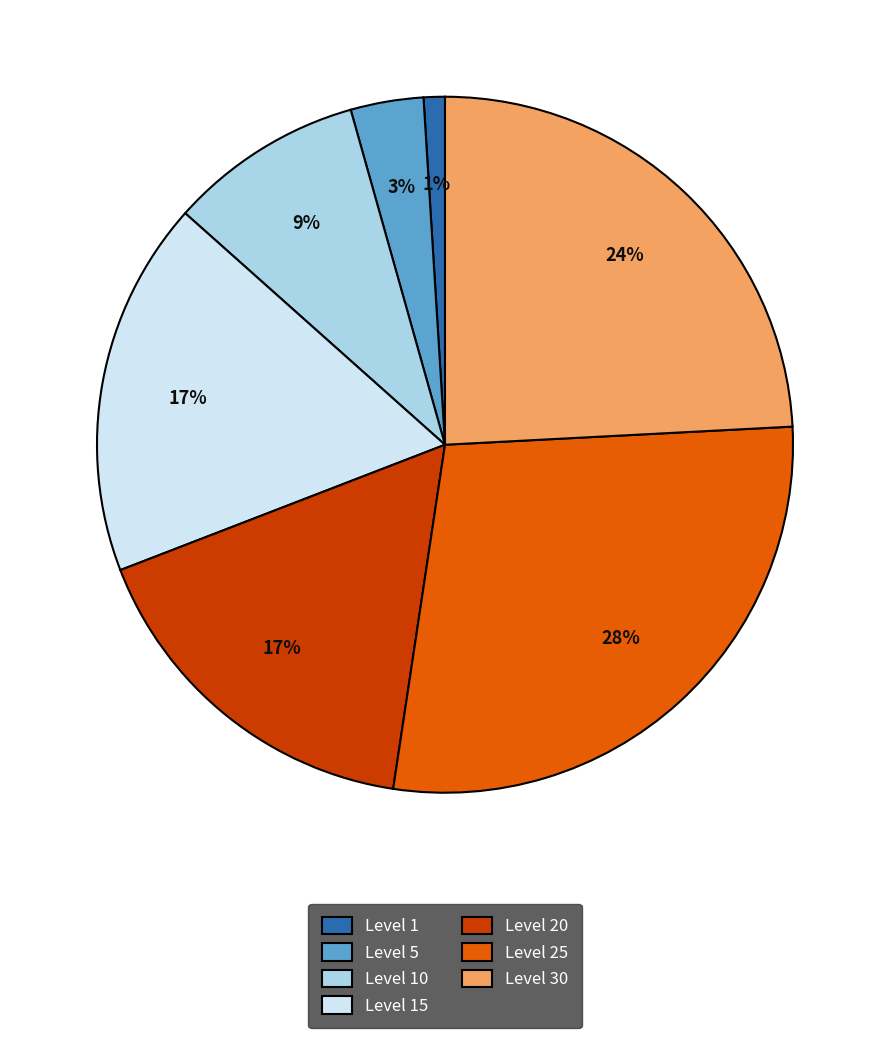

Is there a majority slice in this chart?

No